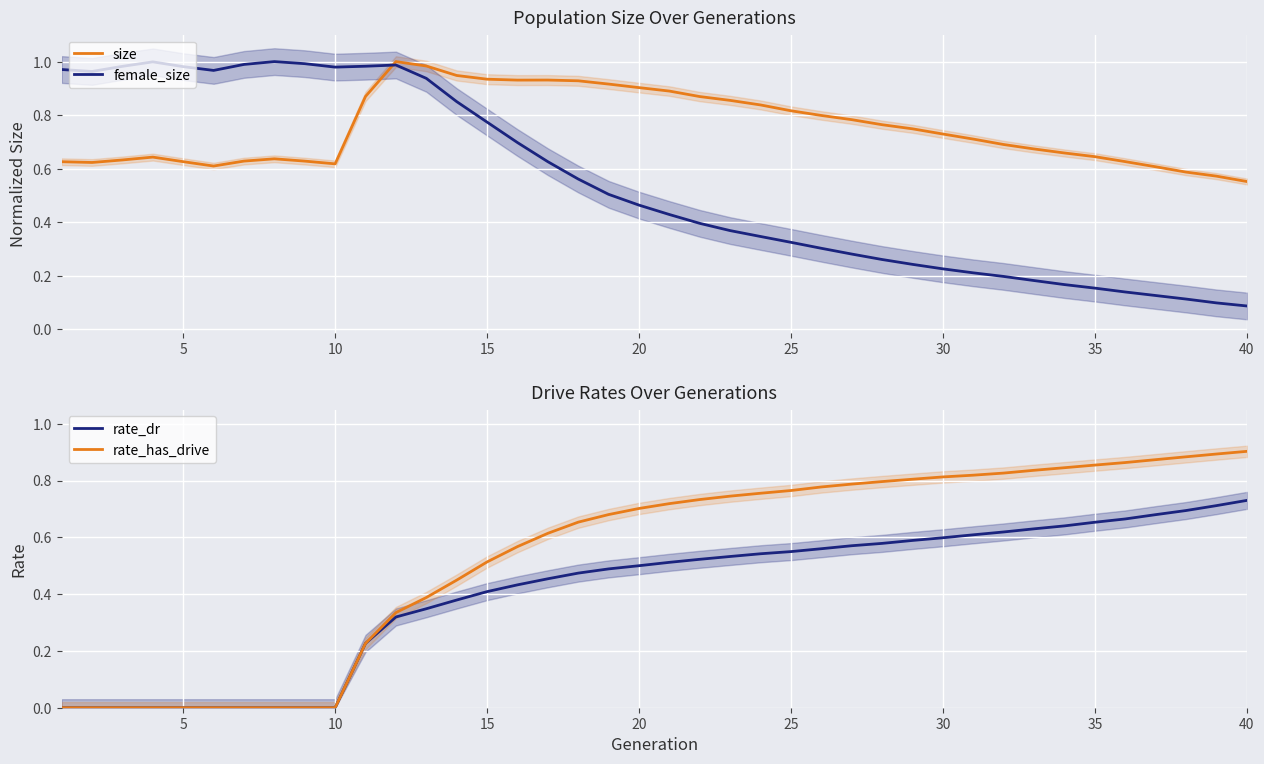

What are all the series names shown in the legend?

size, female_size, rate_dr, rate_has_drive